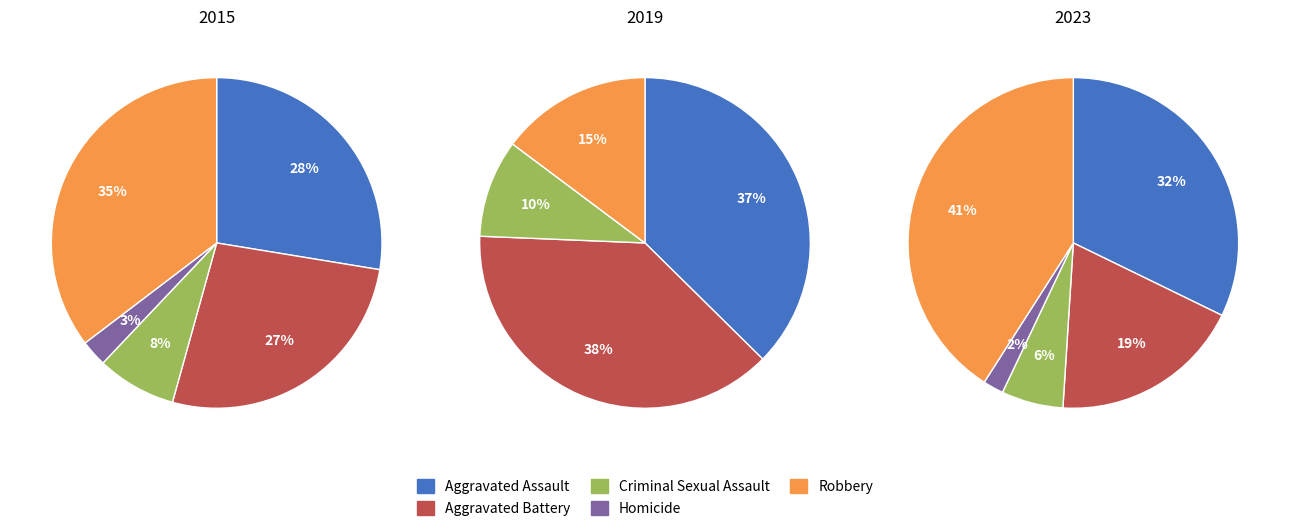

What percentage do Aggravated Assault and Homicide together represent?

30.2%